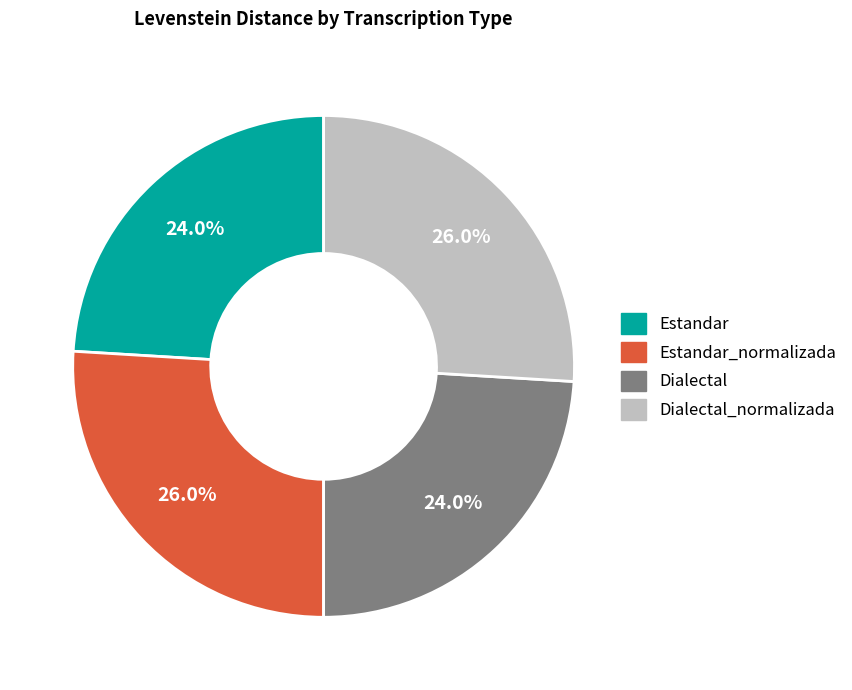

To the nearest percent, what is the difference between the largest and smallest slice percentages?

2%